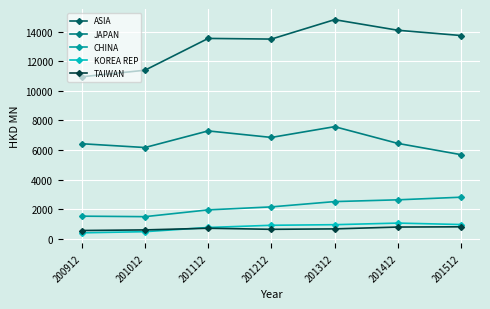

True or false: JAPAN and KOREA REP cross at least once.

False